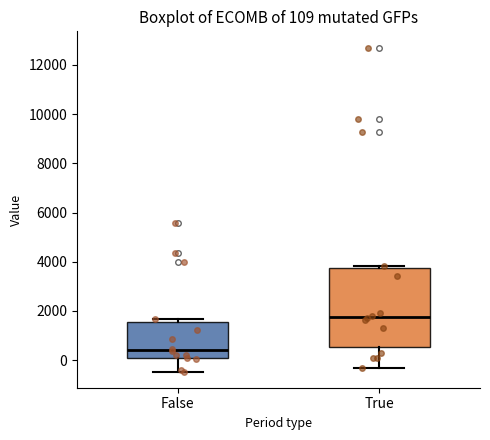

Which box is the tallest, from its lower edge to its upper edge?

True